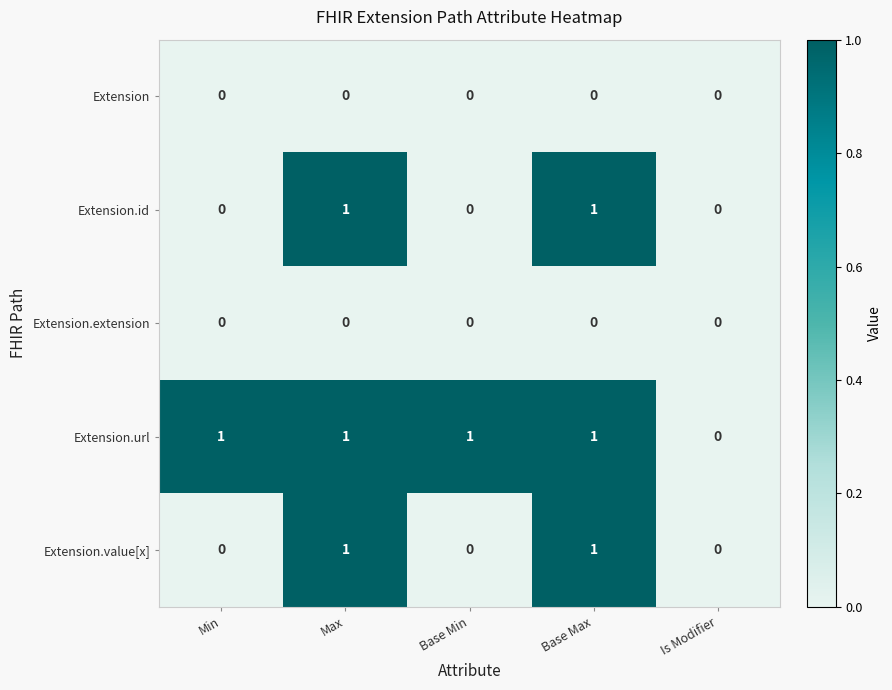

Rank the series at Min from lowest to highest value.

Extension, Extension.id, Extension.extension, Extension.value[x], Extension.url